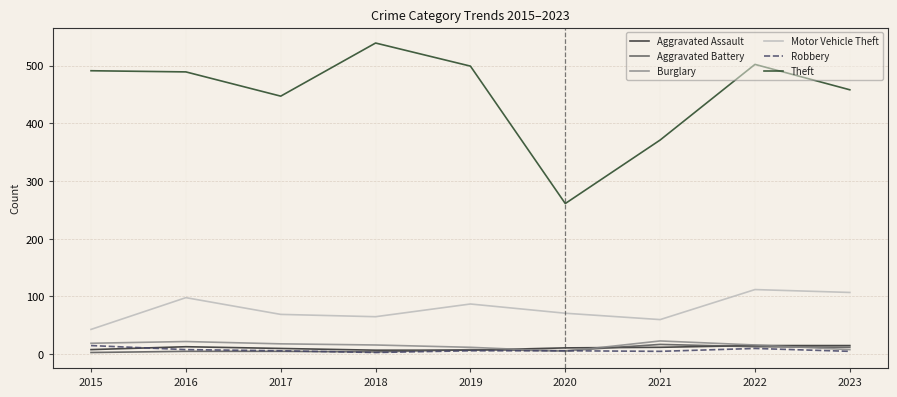

How many Aggravated Assault values are between 8 and 13?

5